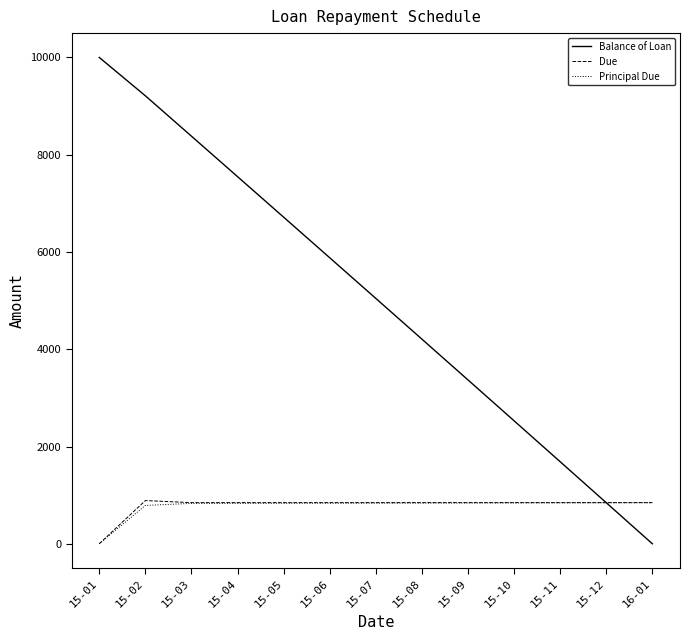

What are all the series names shown in the legend?

Balance of Loan, Due, Principal Due